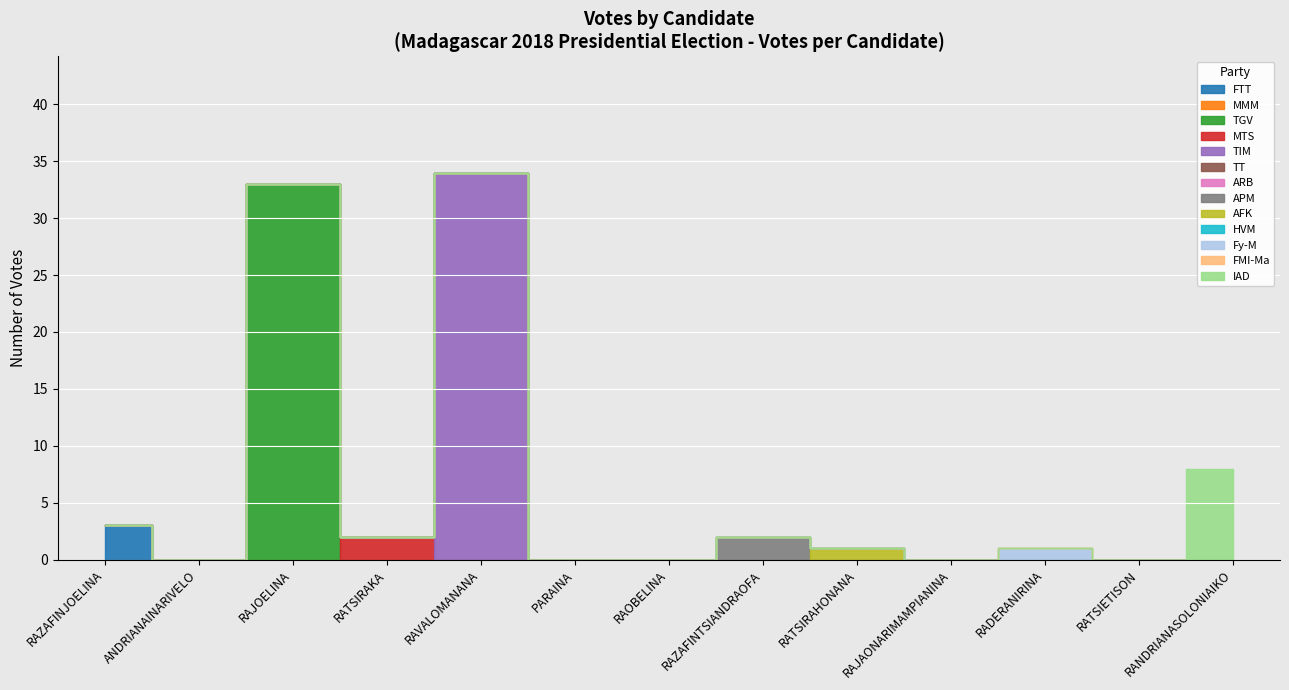

Which category has the highest value across all series?

RAVALOMANANA